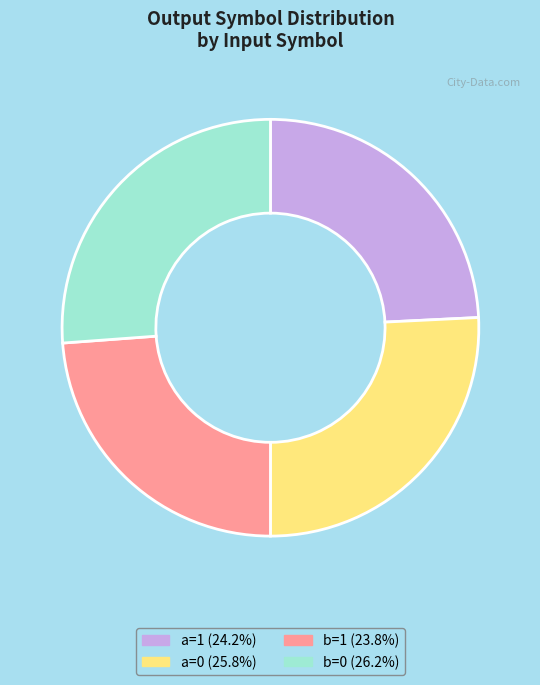

Does any single category account for the majority?

No